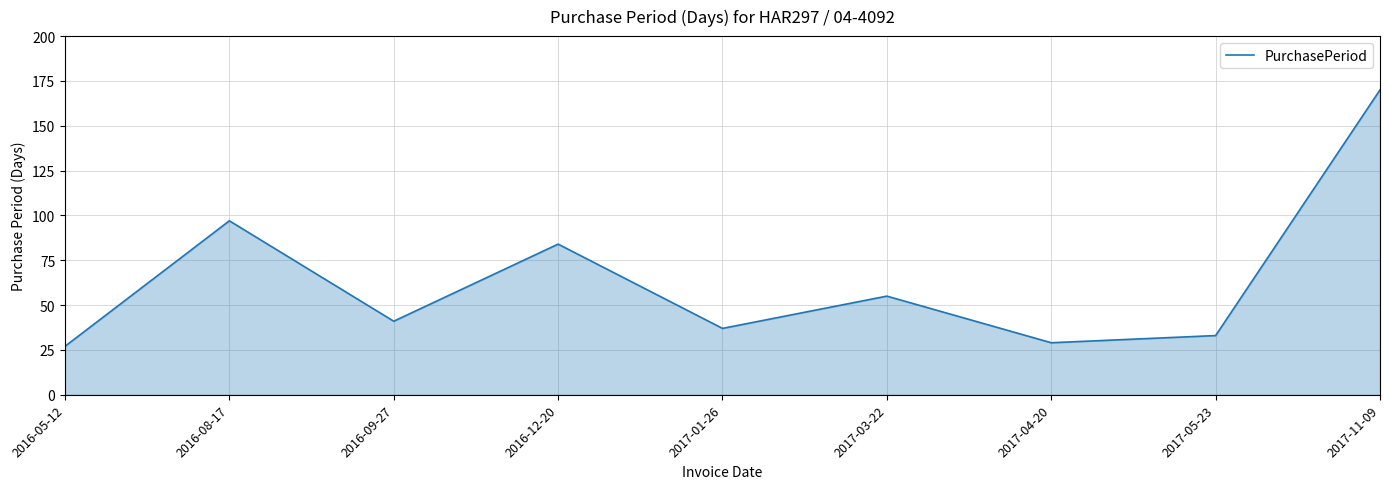

What is the difference between the maximum and minimum values?

143